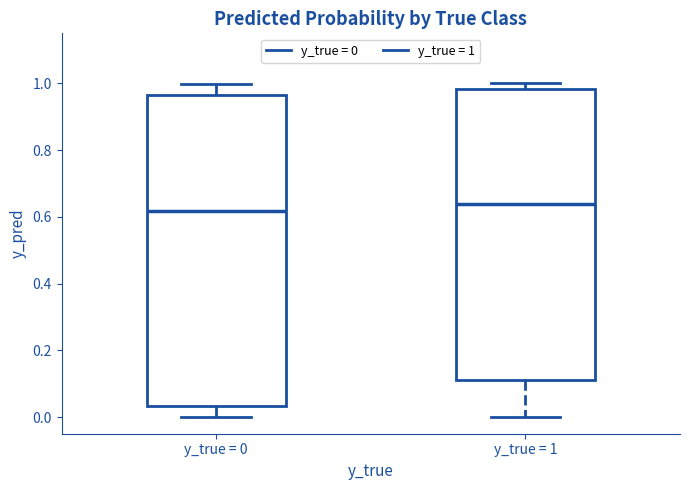

Reading left to right, transcribe this box plot: for each box, give where its median line is, the range the box spans, and where its two whiskers end, as read against the y-axis. The values are not printed on the chart, so give them approximately, as read against the axis.

y_true = 0: median 0.62, box 0.04 to 0.96, whiskers 0.00 to 1.00
y_true = 1: median 0.64, box 0.12 to 0.98, whiskers 0.00 to 1.00